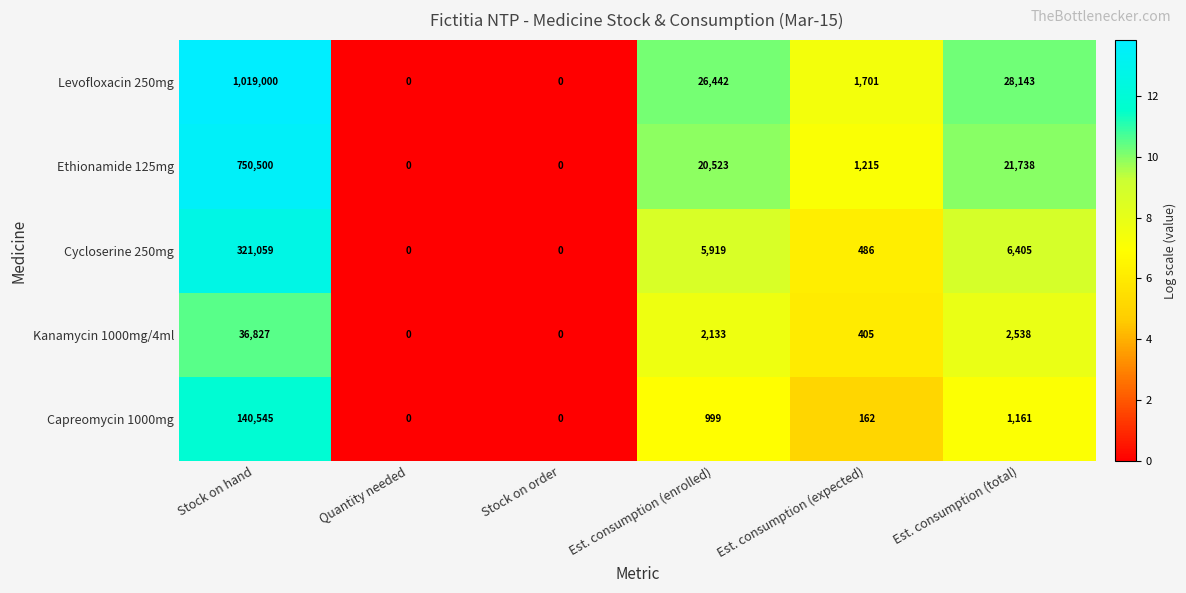

Reading left to right, extract all data points from this chart.

Levofloxacin 250mg: Stock on hand=1019000	Quantity needed=0	Stock on order=0	Est. consumption (enrolled)=26442	Est. consumption (expected)=1701	Est. consumption (total)=28143
Ethionamide 125mg: Stock on hand=750500	Quantity needed=0	Stock on order=0	Est. consumption (enrolled)=20523	Est. consumption (expected)=1215	Est. consumption (total)=21738
Cycloserine 250mg: Stock on hand=321059	Quantity needed=0	Stock on order=0	Est. consumption (enrolled)=5919	Est. consumption (expected)=486	Est. consumption (total)=6405
Kanamycin 1000mg/4ml: Stock on hand=36827	Quantity needed=0	Stock on order=0	Est. consumption (enrolled)=2133	Est. consumption (expected)=405	Est. consumption (total)=2538
Capreomycin 1000mg: Stock on hand=140545	Quantity needed=0	Stock on order=0	Est. consumption (enrolled)=999	Est. consumption (expected)=162	Est. consumption (total)=1161